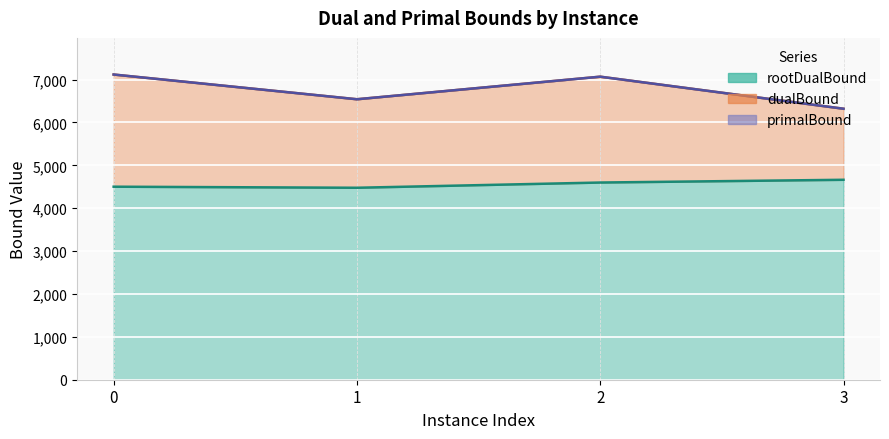

What is the sum of the dualBound values at 2 and 1?

13609.5